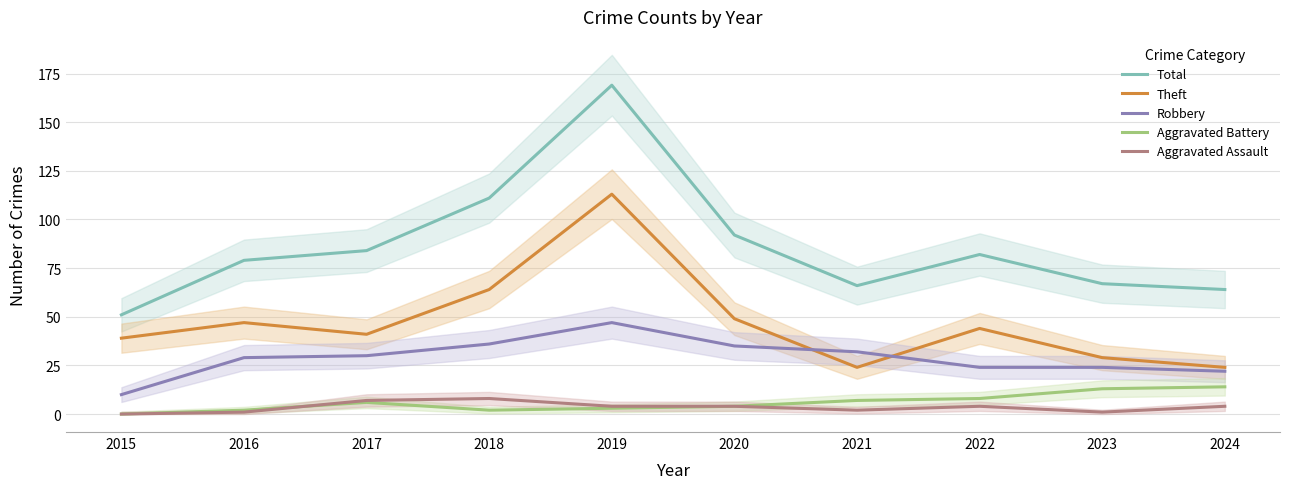

True or false: Robbery and Total intersect in this chart.

False